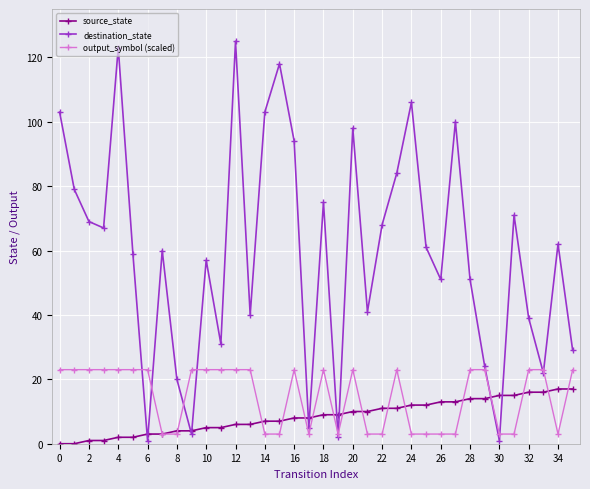

Which series has the largest total across all categories?

destination_state